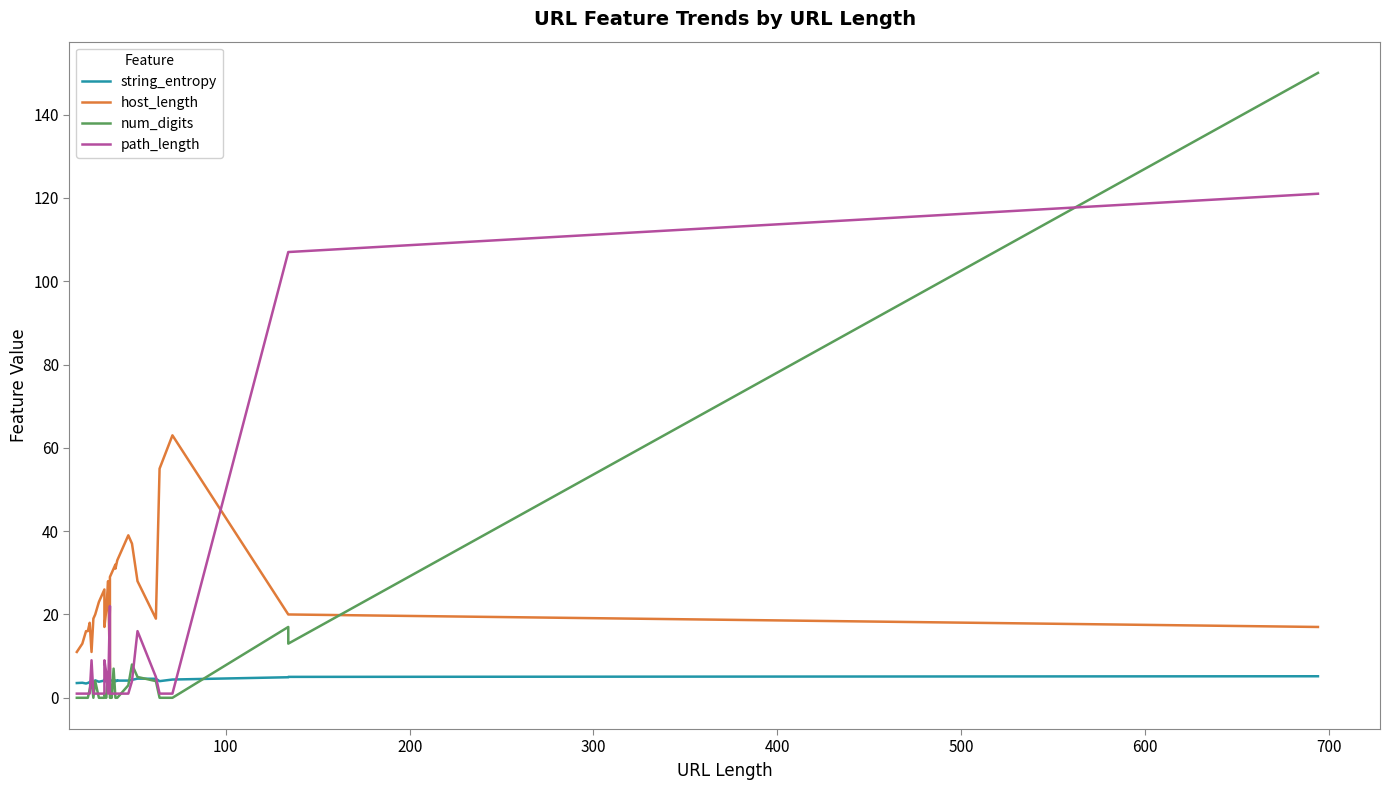

Is this an area chart (filled region under the line)?

No